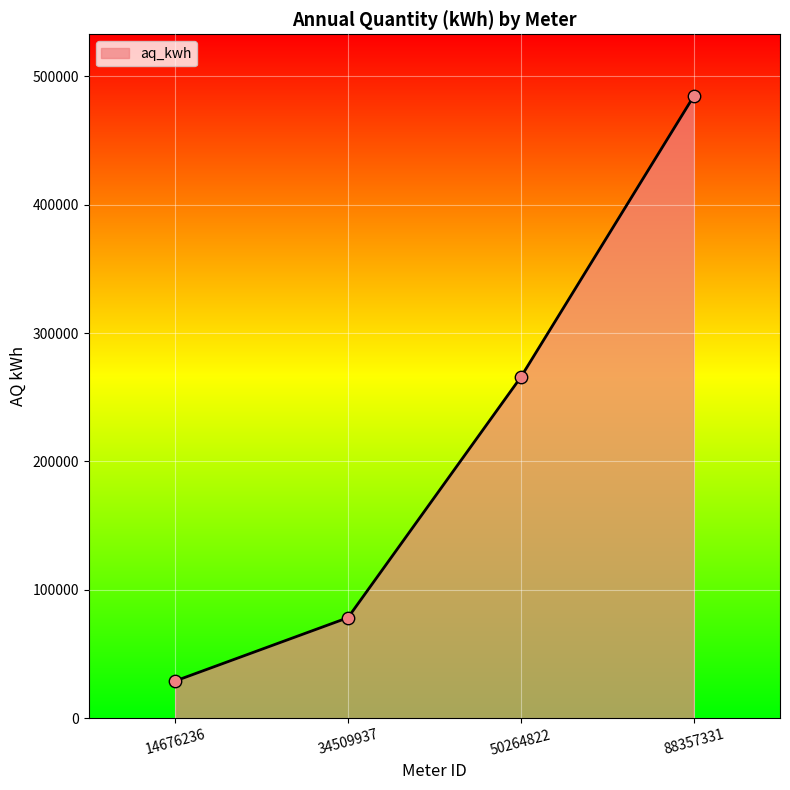

Approximately how many times larger is the value at 34509937 compared to 88357331?

0.2